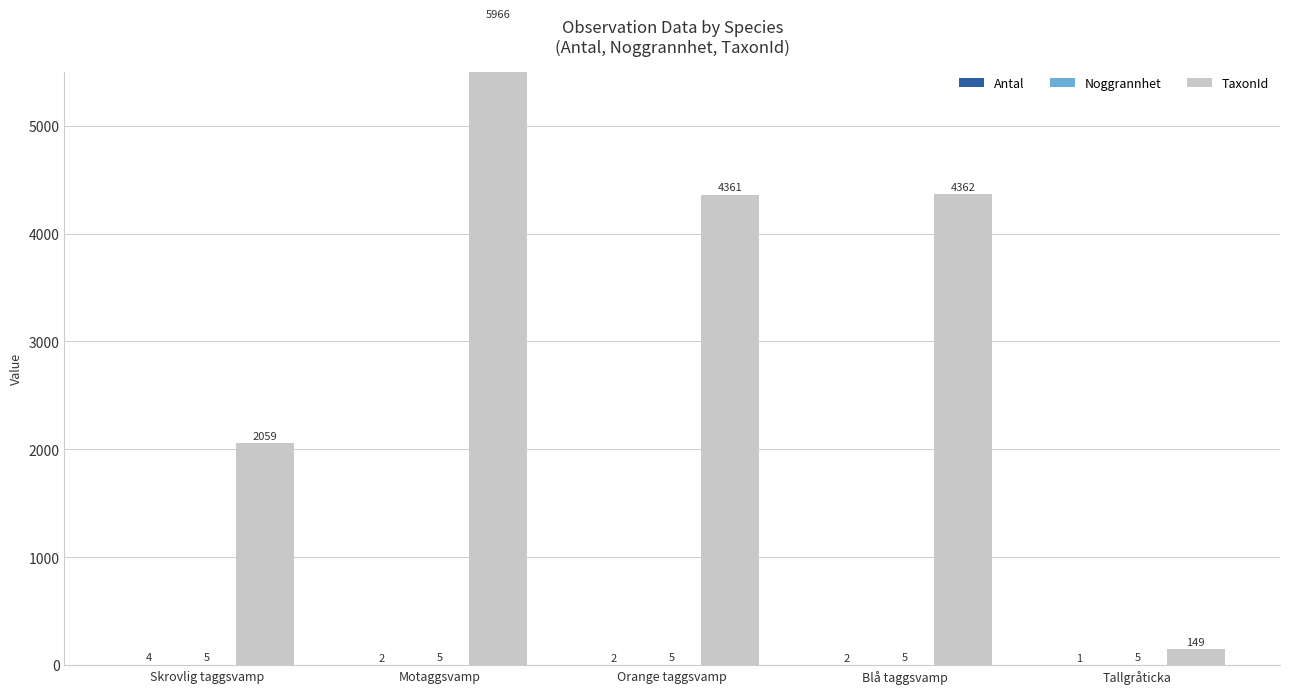

What is the difference between the TaxonId values at Orange taggsvamp and Tallgråticka?

4212